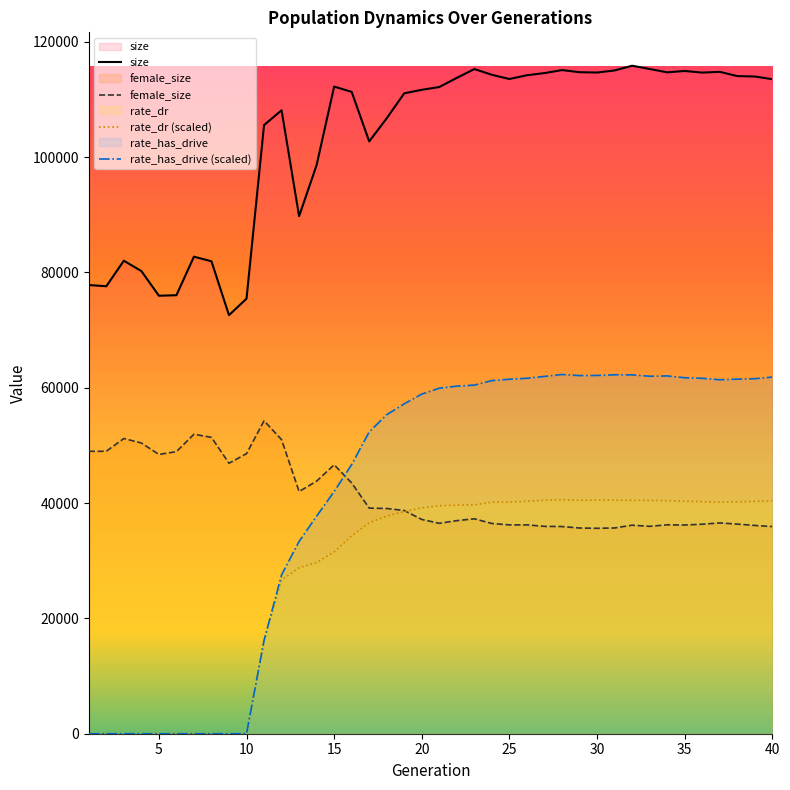

How many interior local valleys does the rate_has_drive series have?

3